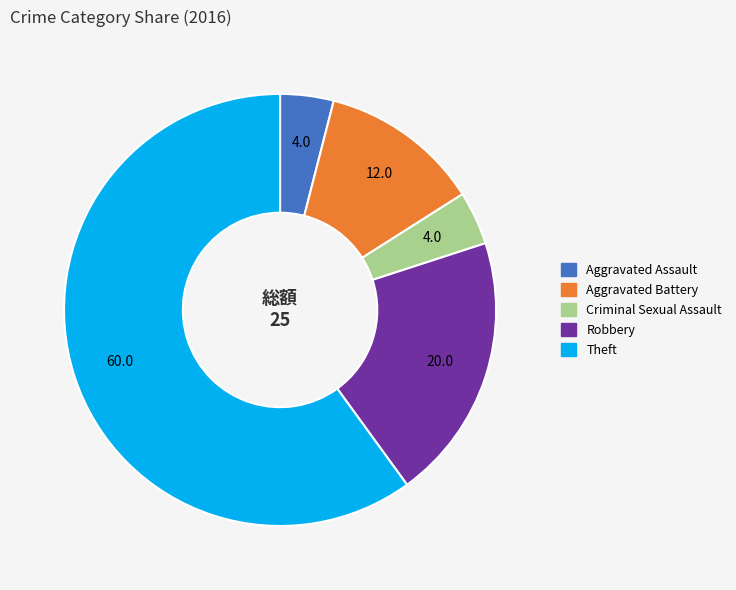

Do Robbery and Aggravated Battery together represent more than half of the pie?

No